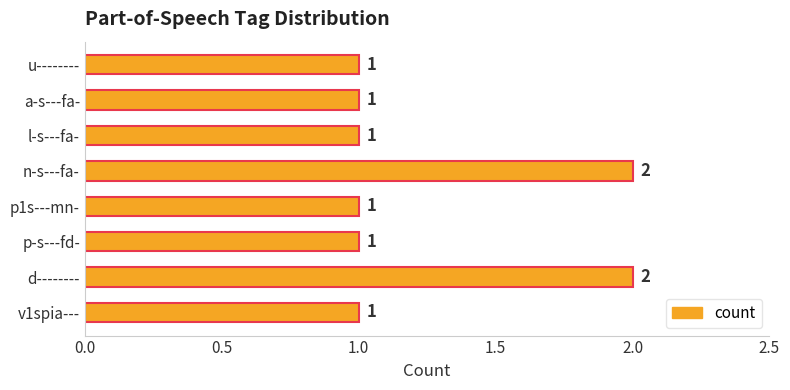

What is the change in value from p-s---fd- to n-s---fa-?

+1